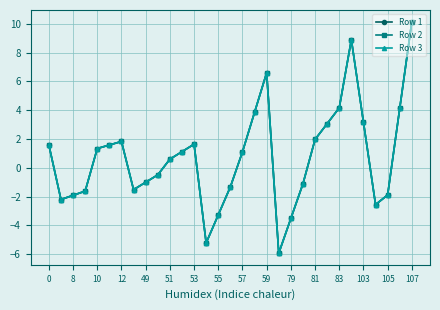

What is the value of the Row 2 point at the 20th from the left?

-5.9